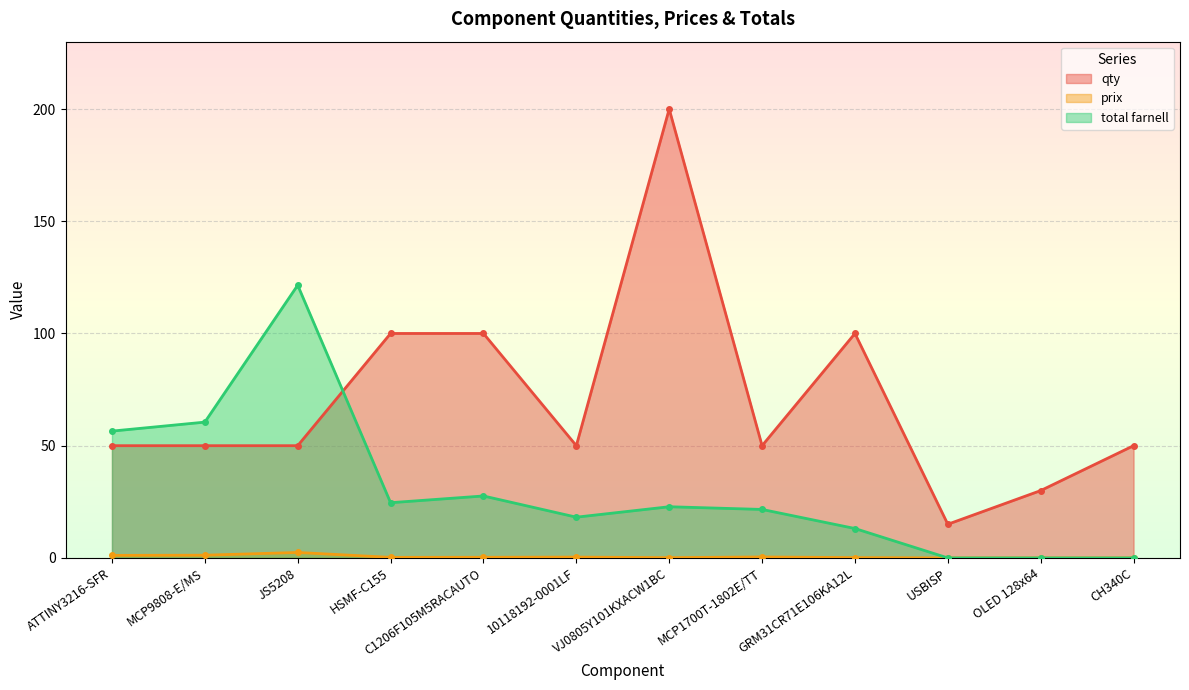

Reading left to right, what are all the values shown in this chart?

qty: 50.0	50.0	50.0	100.0	100.0	50.0	200.0	50.0	100.0	15.0	30.0	50.0
prix: 1.1	1.2	2.4	0.2	0.3	0.4	0.1	0.4	0.1	0.0	0.0	0.0
total farnell: 56.5	60.5	121.5	24.6	27.6	18.1	22.8	21.6	13.1	0.0	0.0	0.0